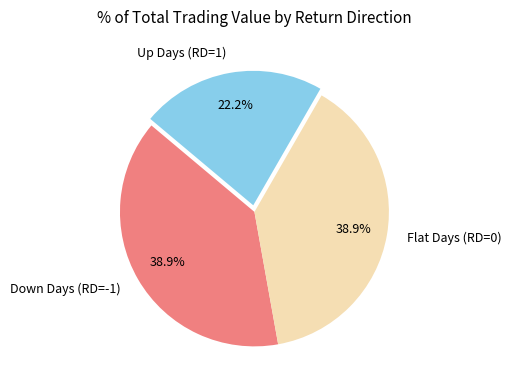

Is there any slice that represents more than half of the pie?

No